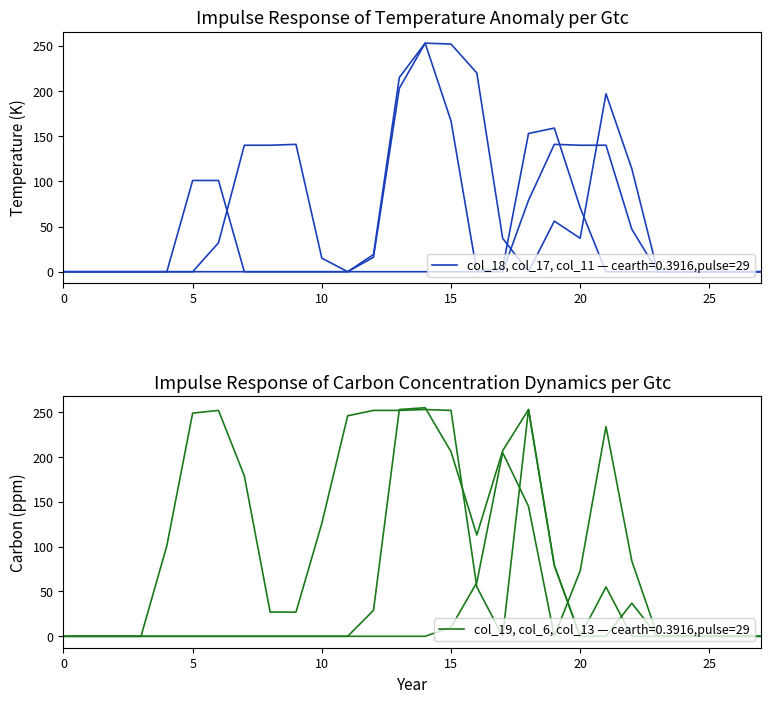

True or false: col_19 and col_11 cross at least once.

True